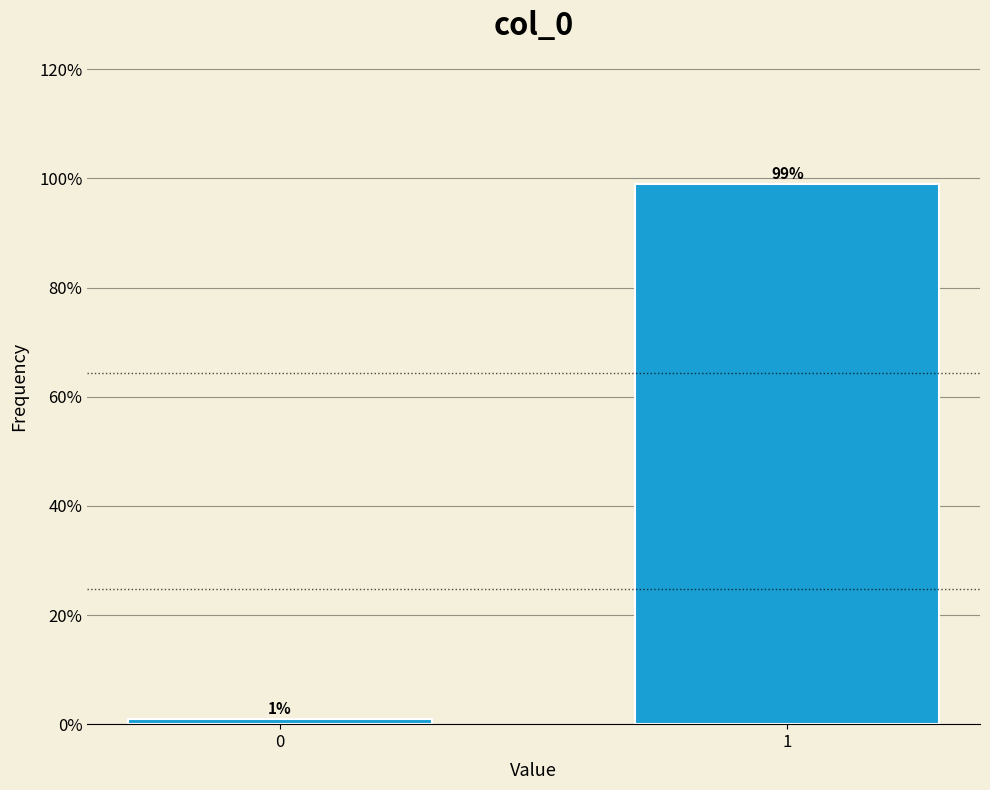

Reading left to right, what are all the values shown in this chart?

0=1	1=99